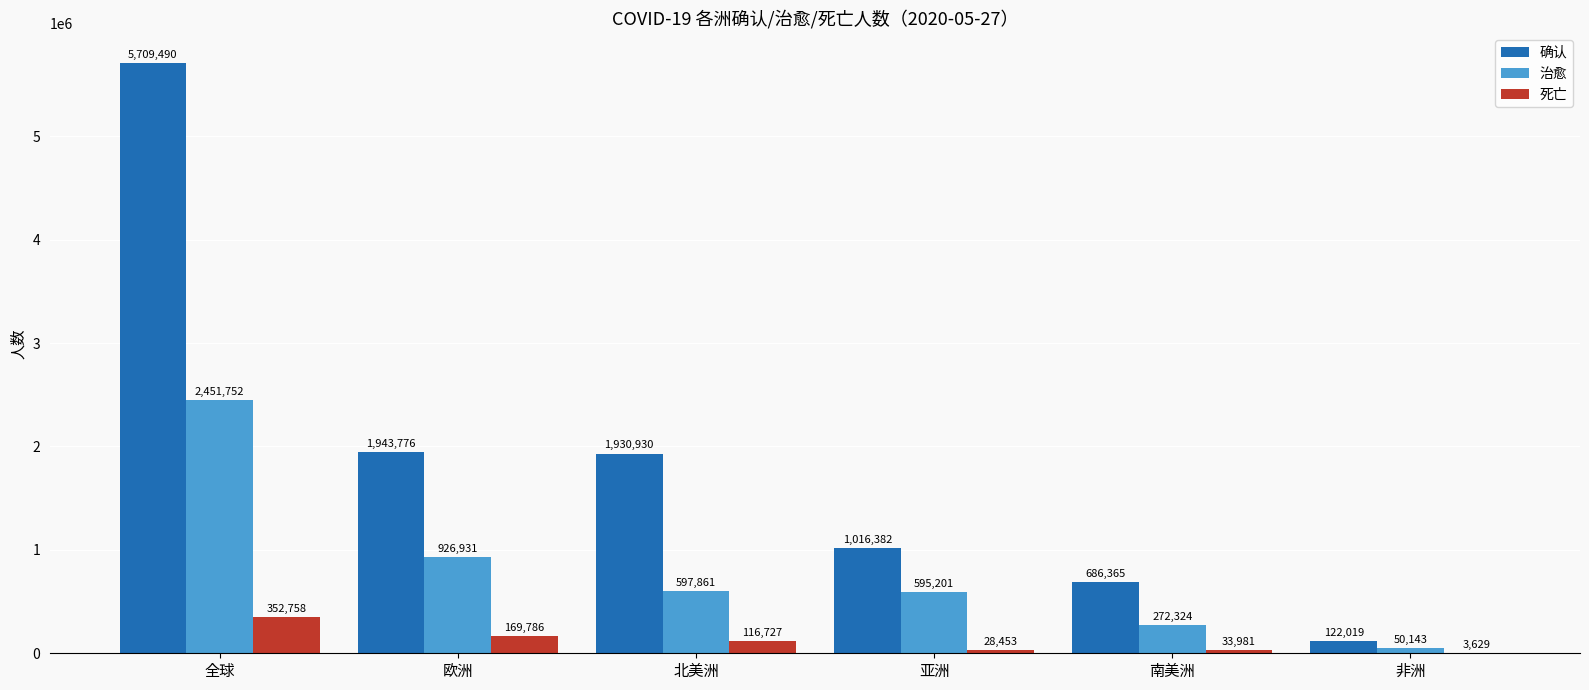

What value does the 确认 series have at 非洲?

122019